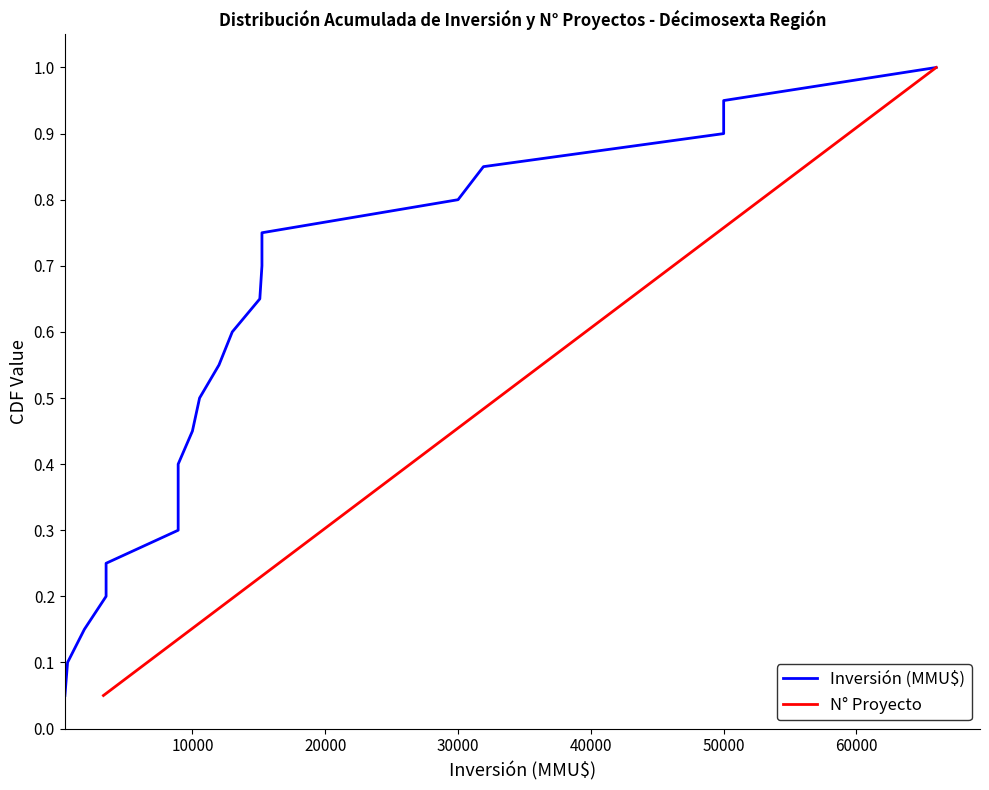

What are all the series names shown in the legend?

Inversión (MMU$), N° Proyecto